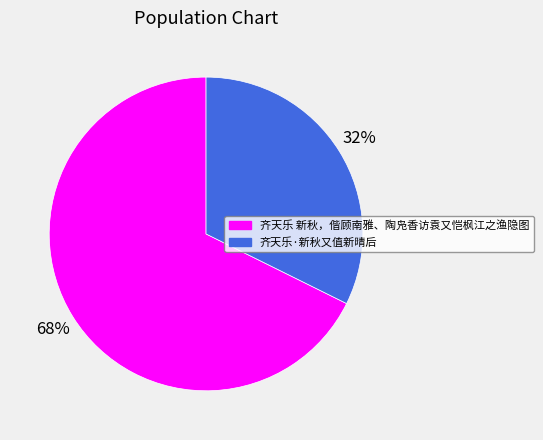

Which slice represents more than half of the pie?

齐天乐 新秋，偕顾南雅、陶凫香访袁又恺枫江之渔隐图